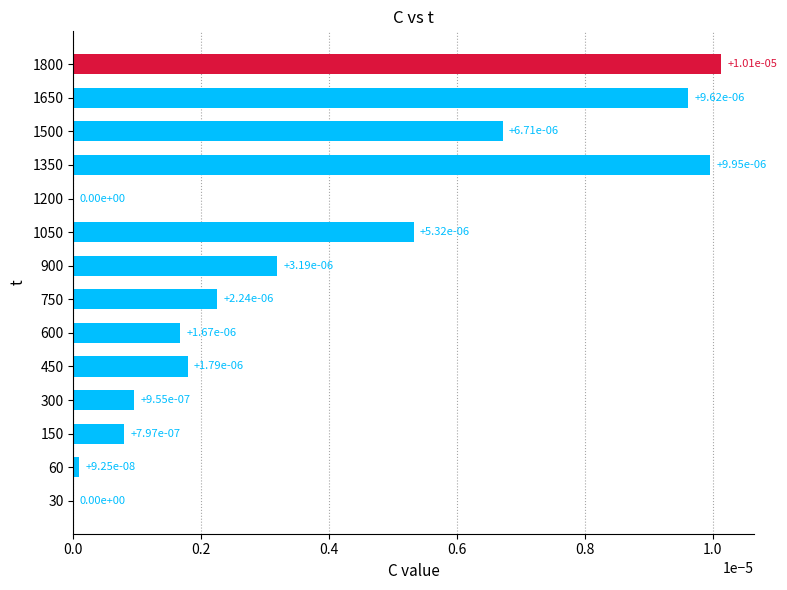

Between 1650 and 600, which is larger?

1650